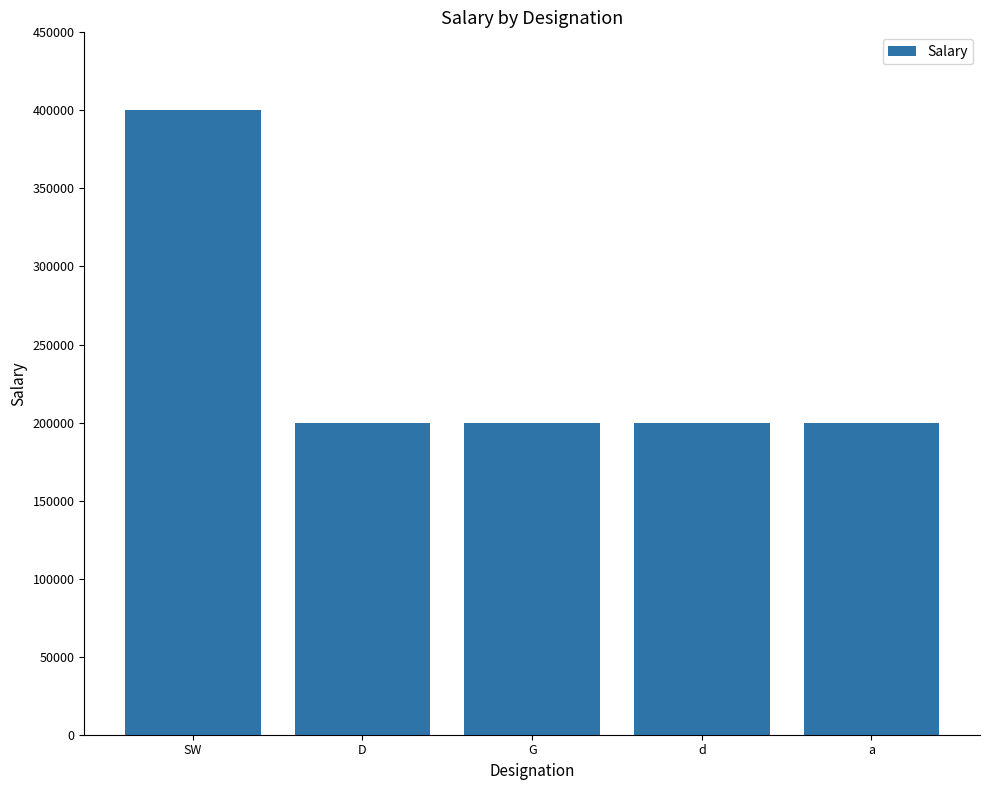

Read the value at D, to the nearest 50.

200000